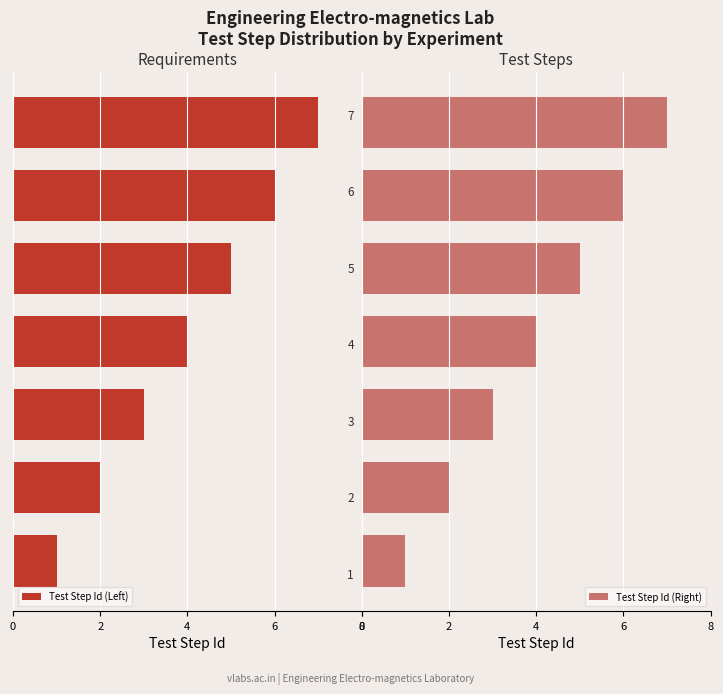

Rank the series by their maximum value, from lowest to highest.

Test Step Id (Left), Test Step Id (Right)